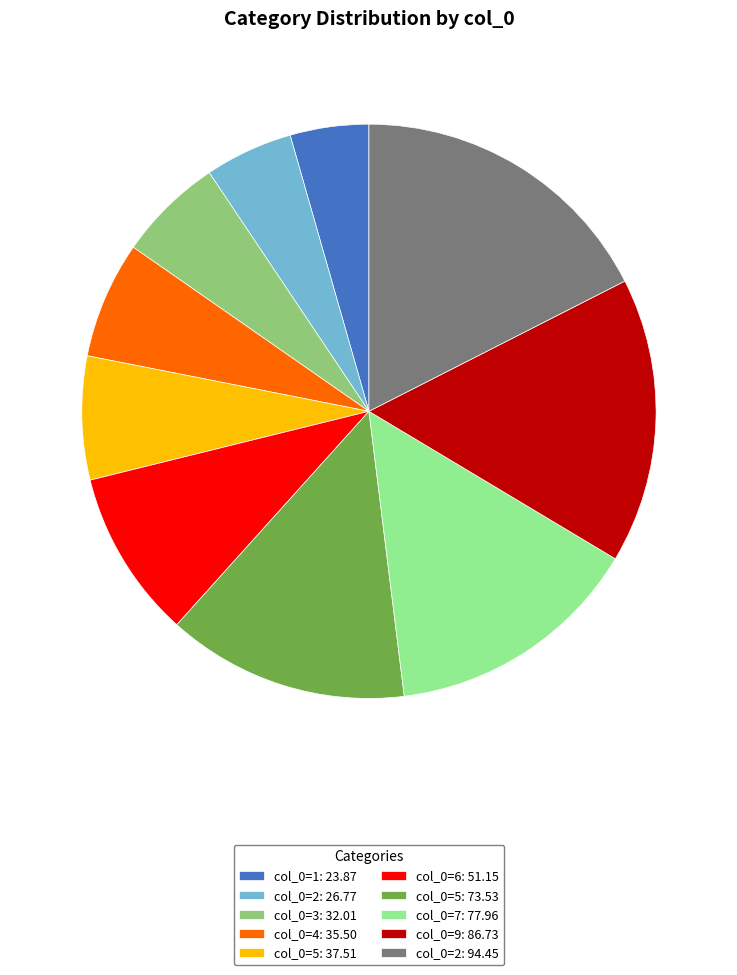

Approximately how many times larger is the value at col_0=2: 26.77 compared to col_0=1: 23.87?

1.1